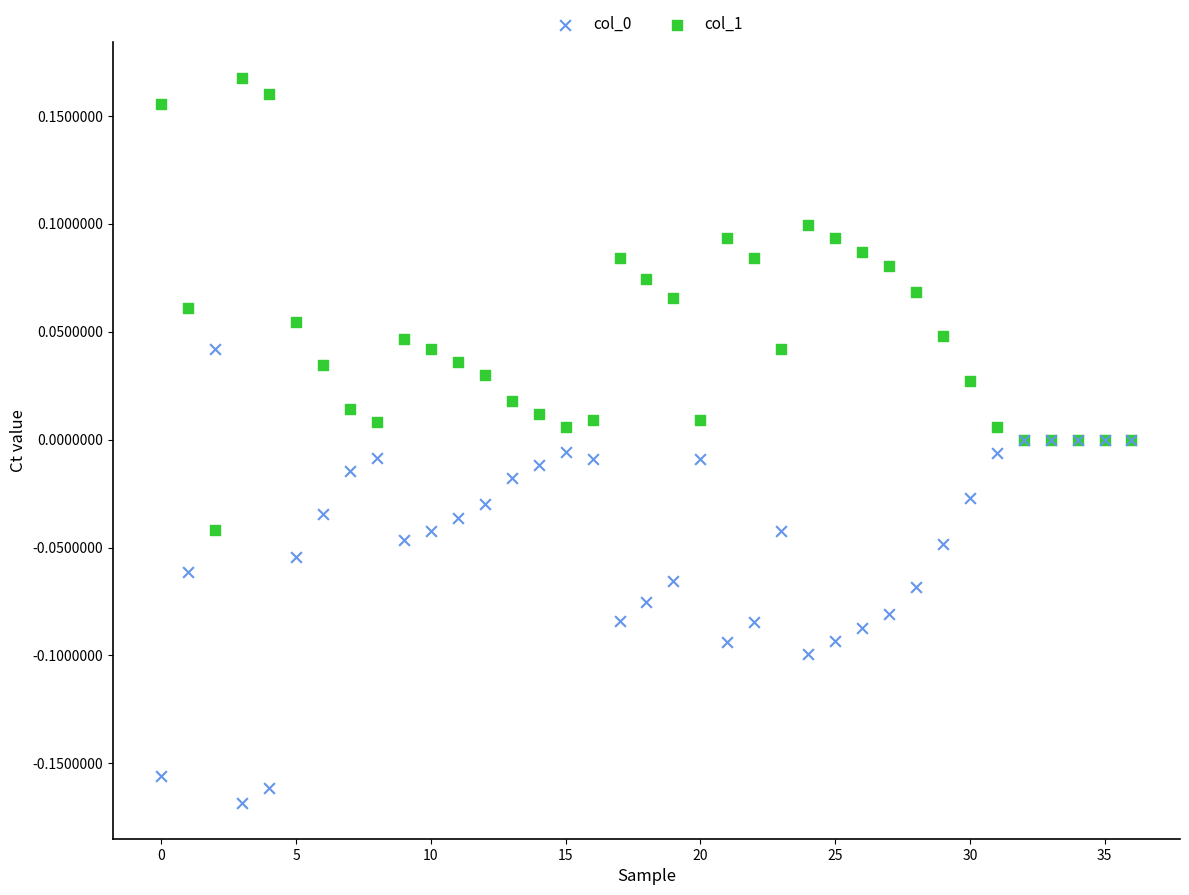

Which series reaches the maximum Y coordinate?

col_1